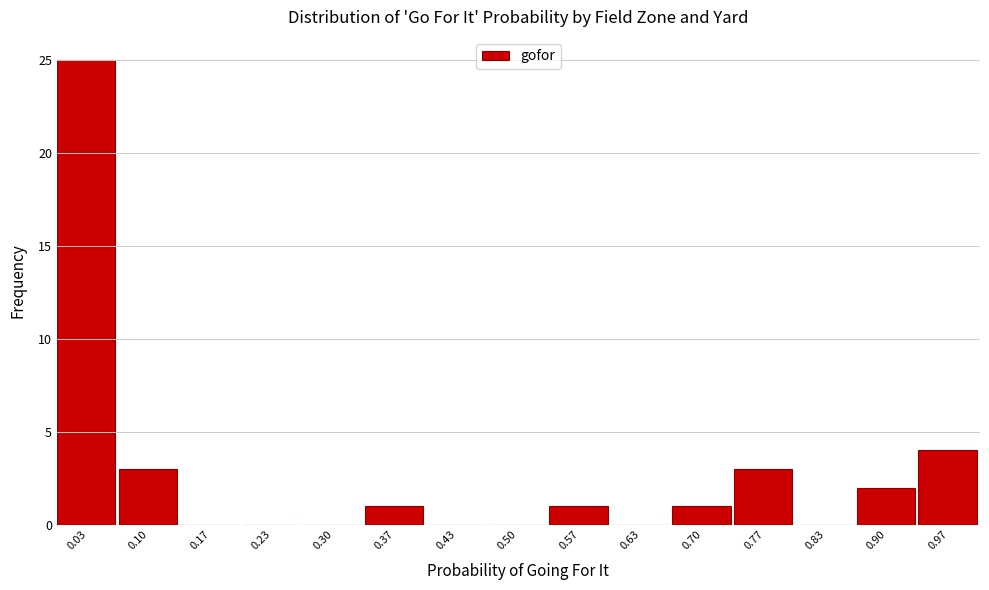

Reading left to right, transcribe this chart: for each bar, give the range it covers on the x-axis and its height. Neither the bar edges nor the heights are printed on the chart, so give them approximately, as read against the axes.

0.00 to 0.07: 25
0.07 to 0.13: 3
0.13 to 0.20: 0
0.20 to 0.27: 0
0.27 to 0.33: 0
0.33 to 0.40: 1
0.40 to 0.47: 0
0.47 to 0.53: 0
0.53 to 0.60: 1
0.60 to 0.67: 0
0.67 to 0.73: 1
0.73 to 0.80: 3
0.80 to 0.87: 0
0.87 to 0.93: 2
0.93 to 1.00: 4